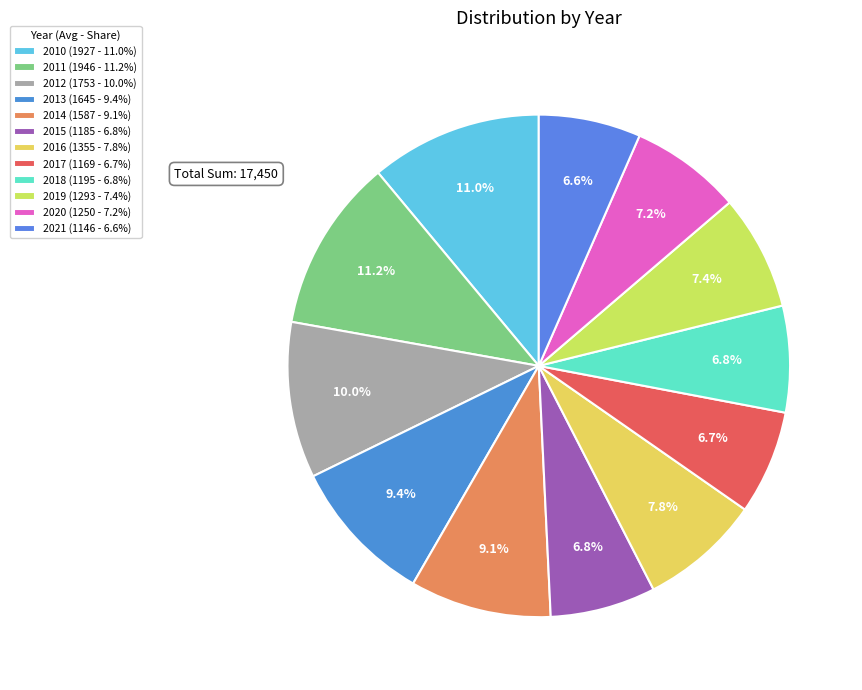

To the nearest percent, what percentage of the pie is 2016?

8%